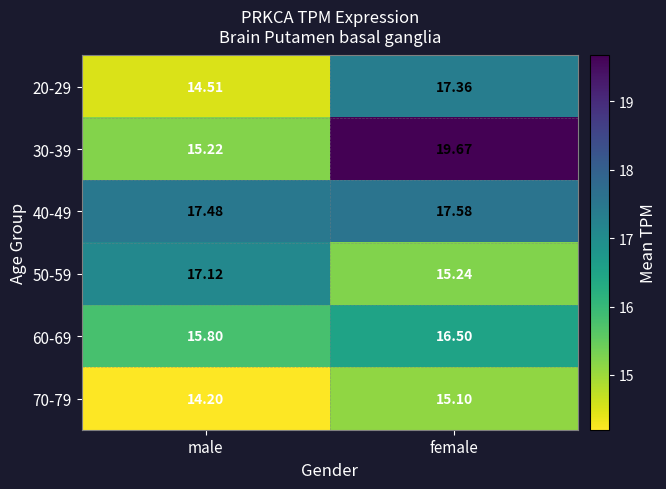

What is the difference between the highest and lowest values at male?

3.3